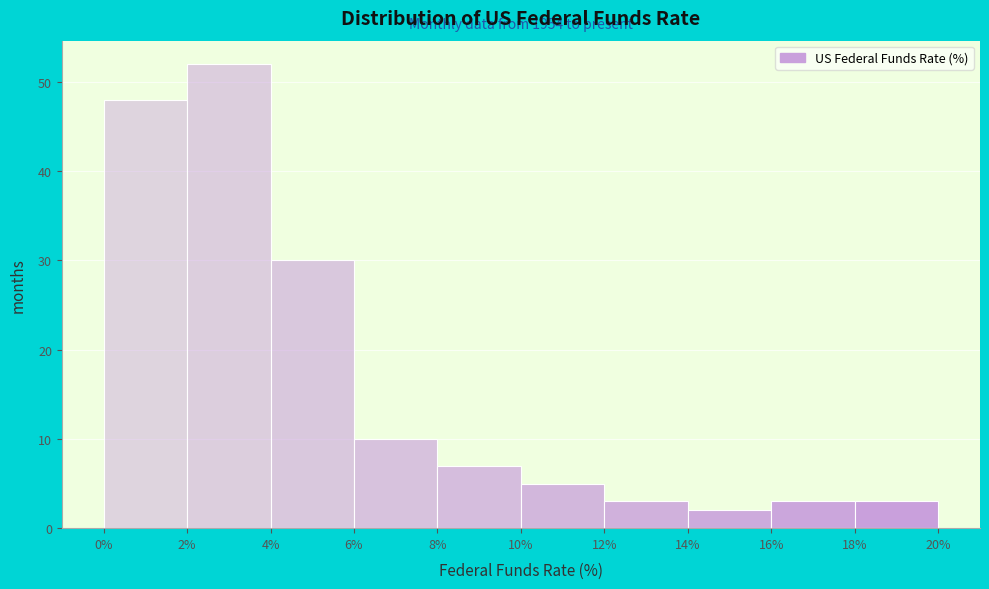

Which range on the x-axis has the tallest bar?

2% to 4%